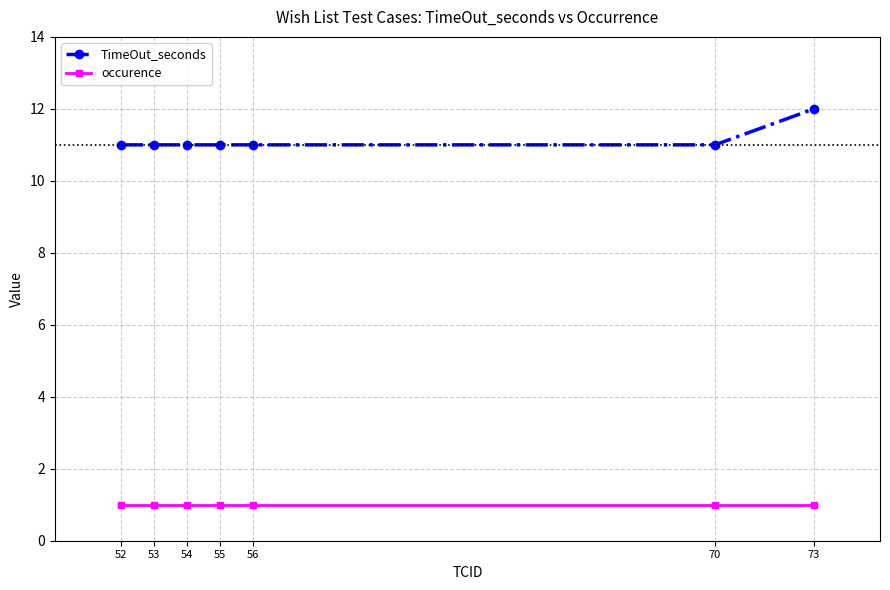

Reading right to left, extract all data points from this chart.

TimeOut_seconds: 12	11	11	11	11	11	11
occurence: 1	1	1	1	1	1	1